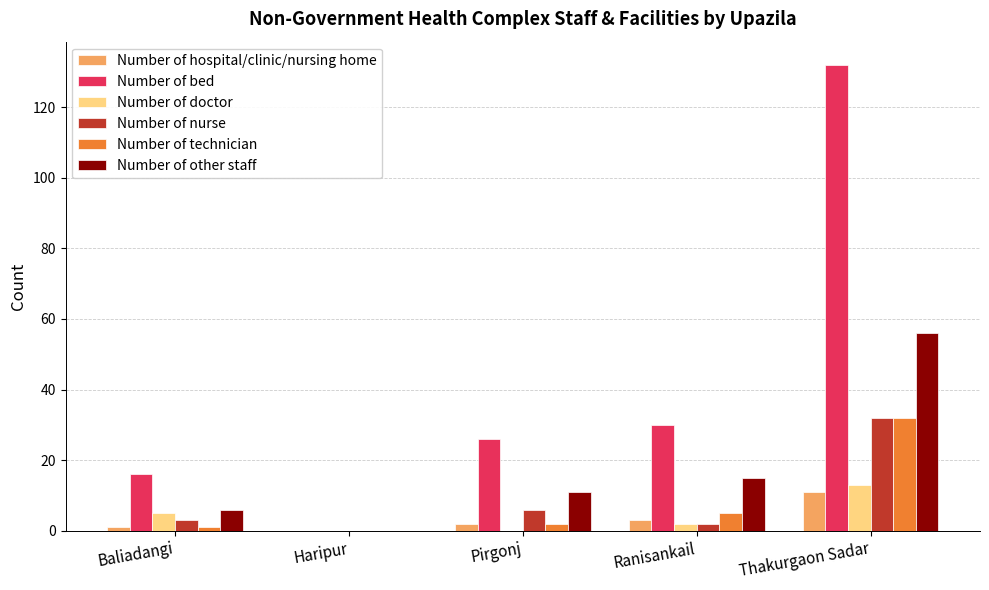

At which category does the chart reach its peak across all series?

Thakurgaon Sadar